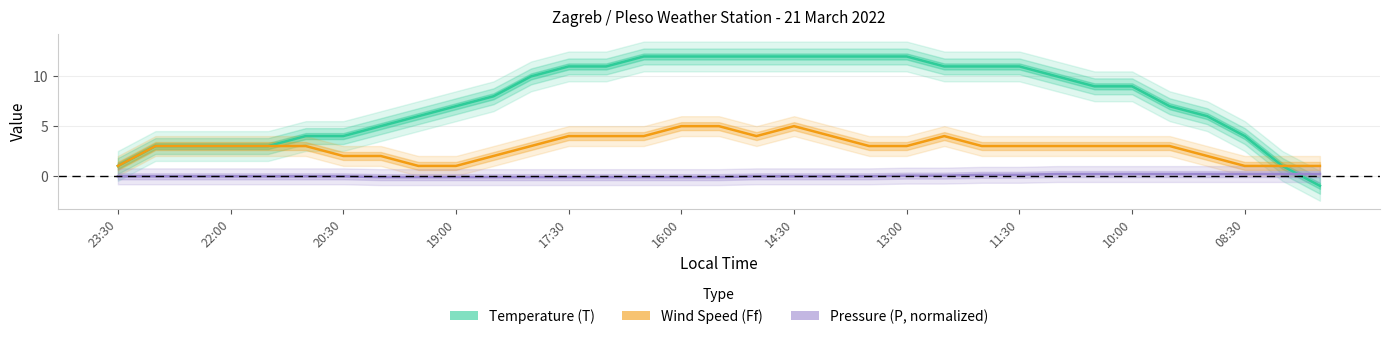

Does the chart have visible grid lines?

Yes